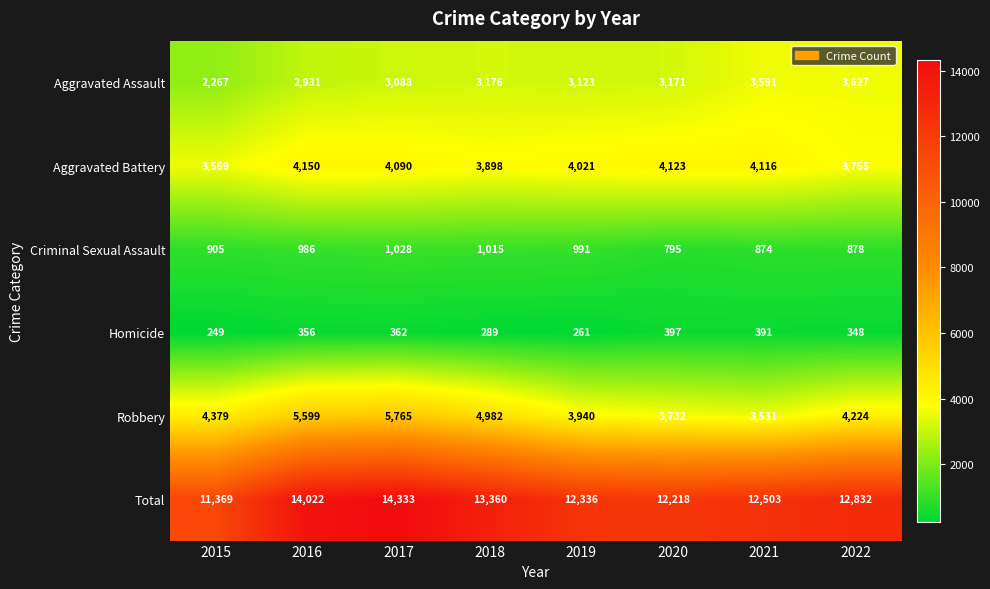

What is the spread (max minus min) of values at 2022?

12484